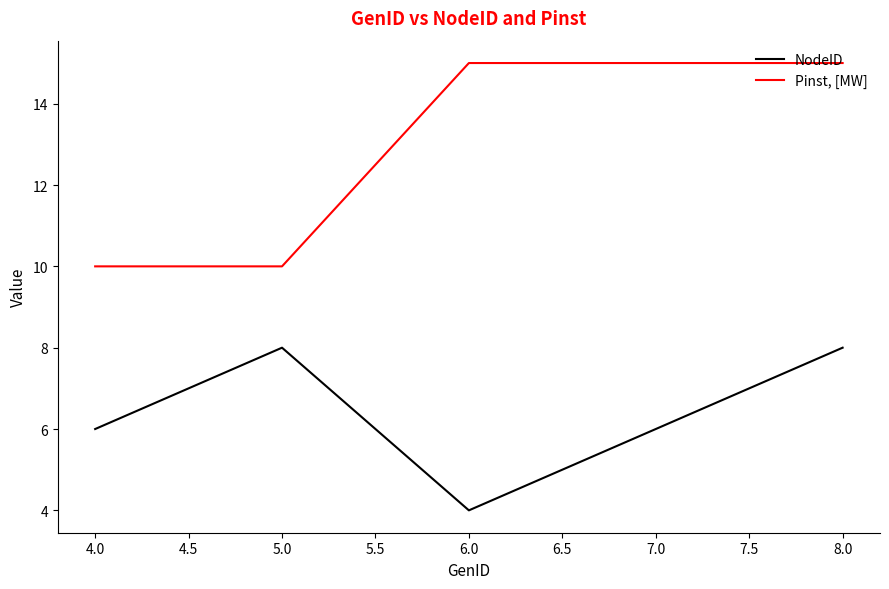

True or false: Pinst, [MW] and NodeID cross at least once.

False